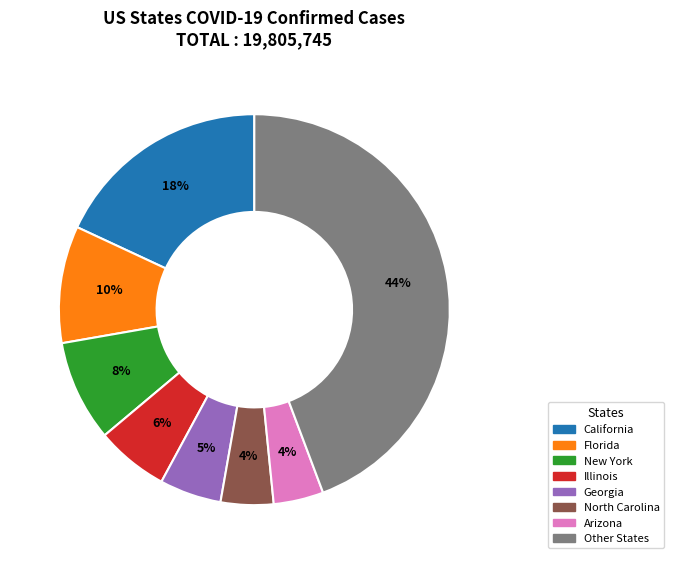

Does any single category account for the majority?

No